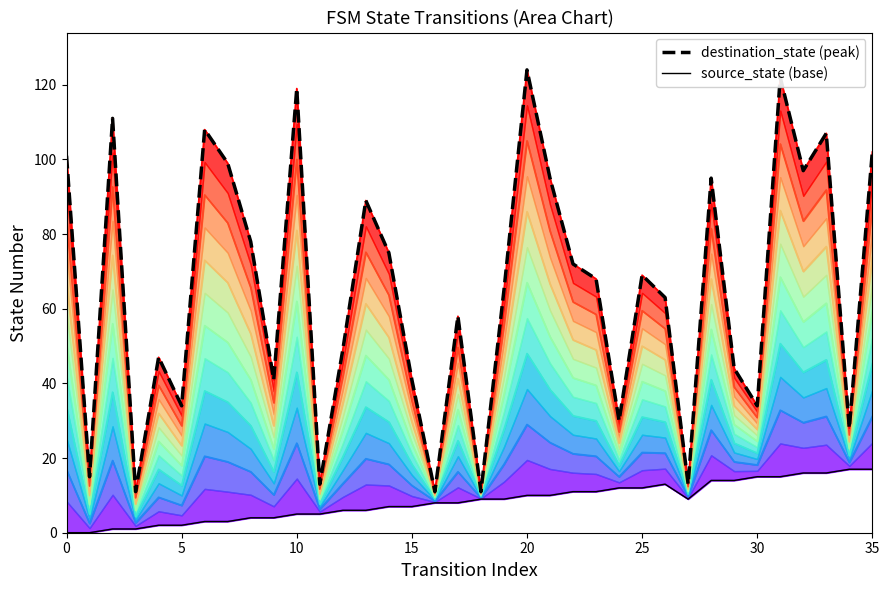

True or false: destination_state and source_state intersect in this chart.

False